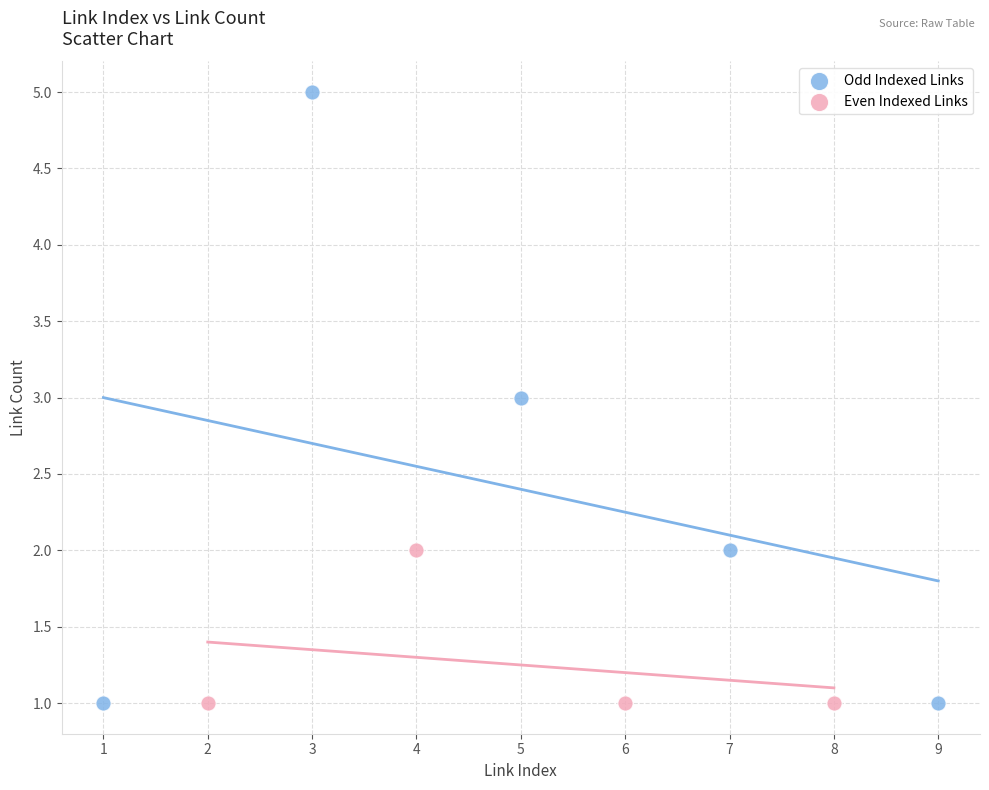

Which series has the widest spread of Y values?

Odd Indexed Links